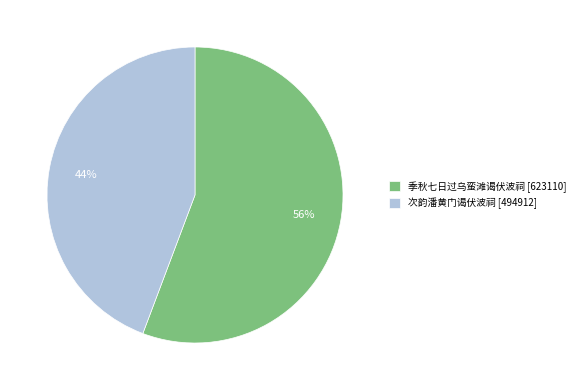

True or false: 次韵潘黄门谒伏波祠 accounts for 44% of the total.

True